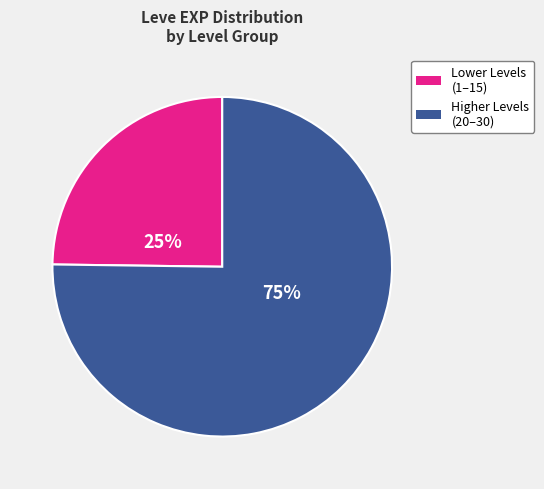

To the nearest percent, what is the average slice percentage?

50%